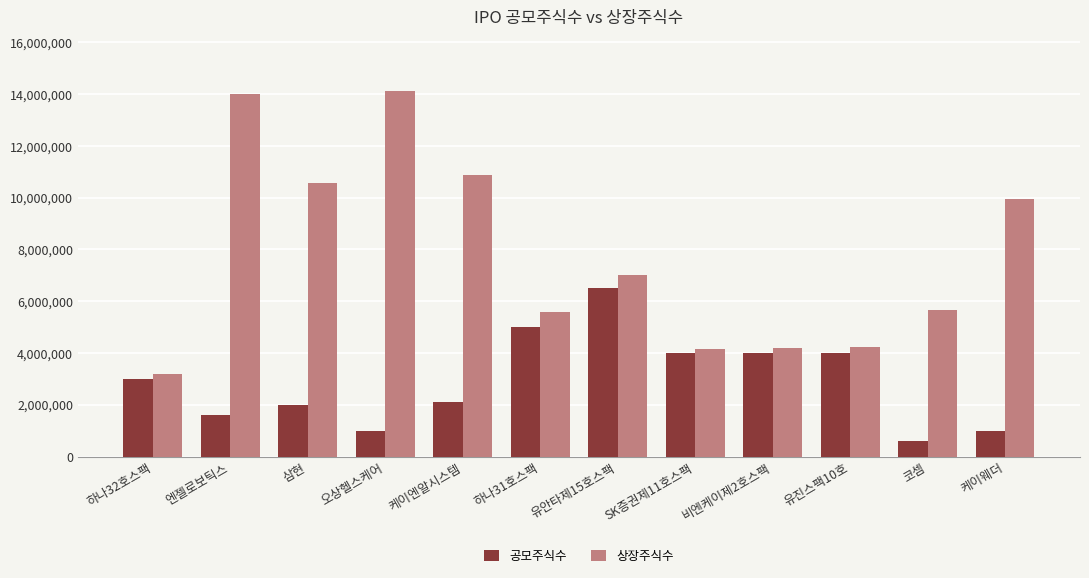

How many bars are there in total?

24